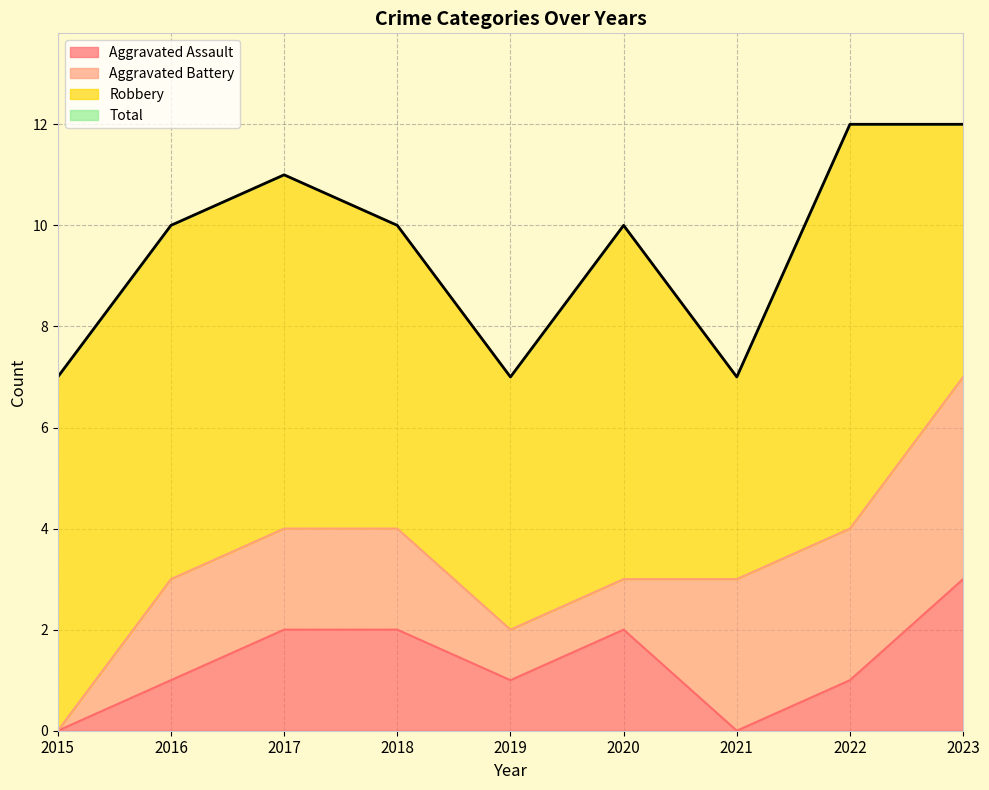

The value of Total at 2016 is 5. True or false?

False